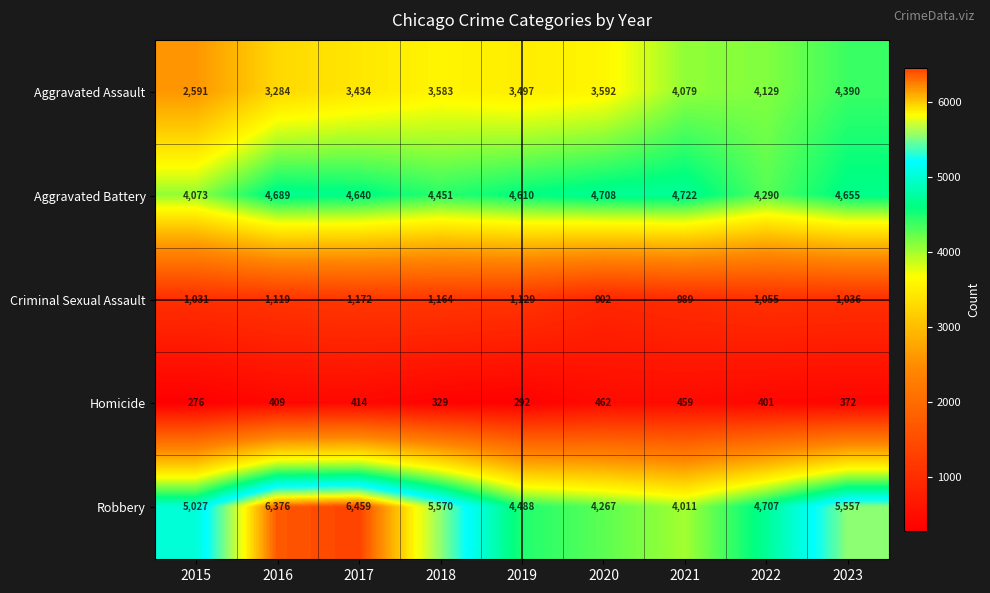

Which series has the widest spread of values?

Robbery